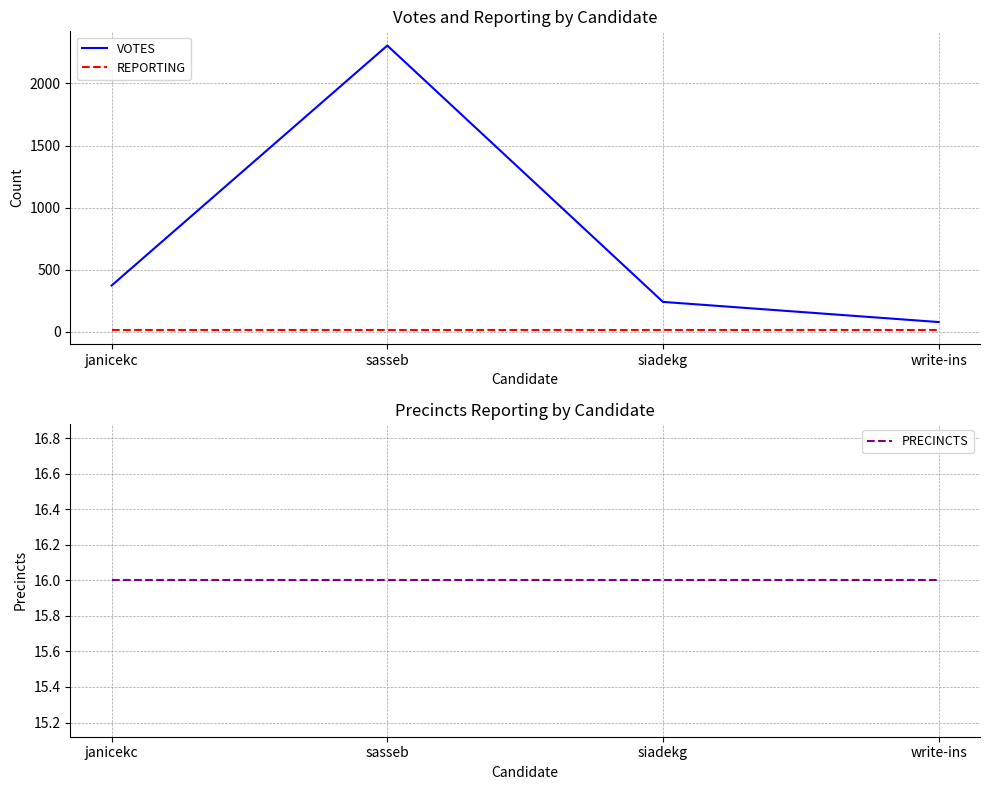

Which has a higher value, sasseb or siadekg?

sasseb